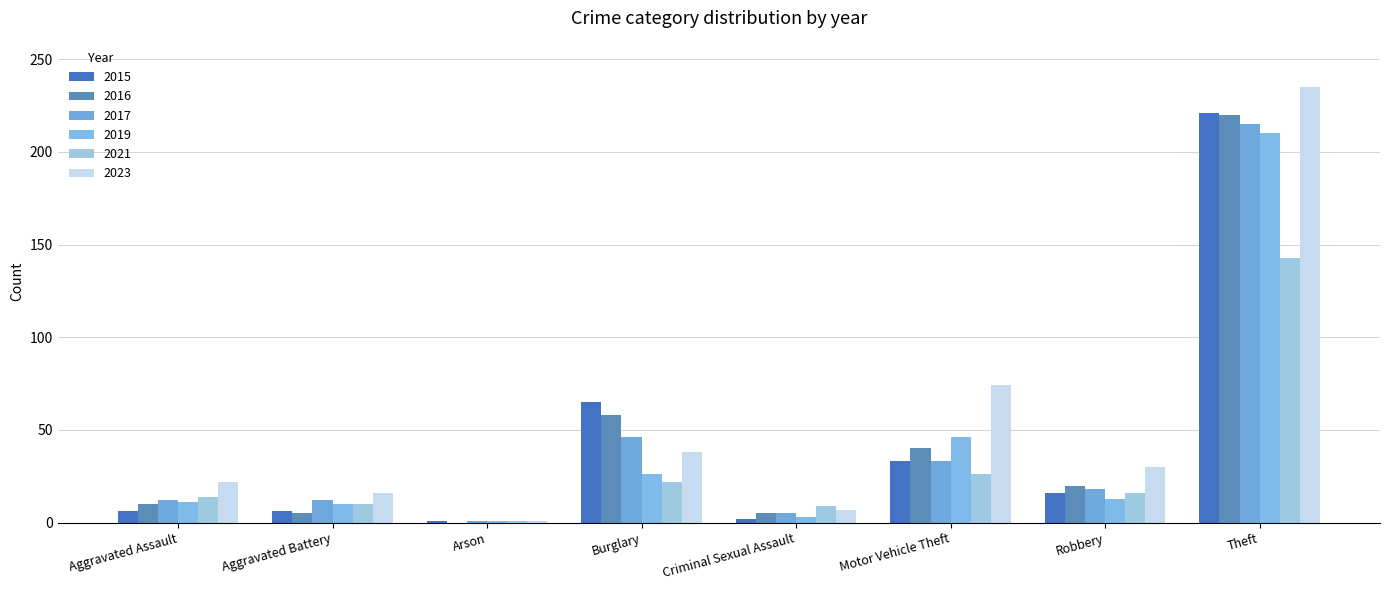

Rank the series by their maximum value, from highest to lowest.

2023, 2015, 2016, 2017, 2019, 2021